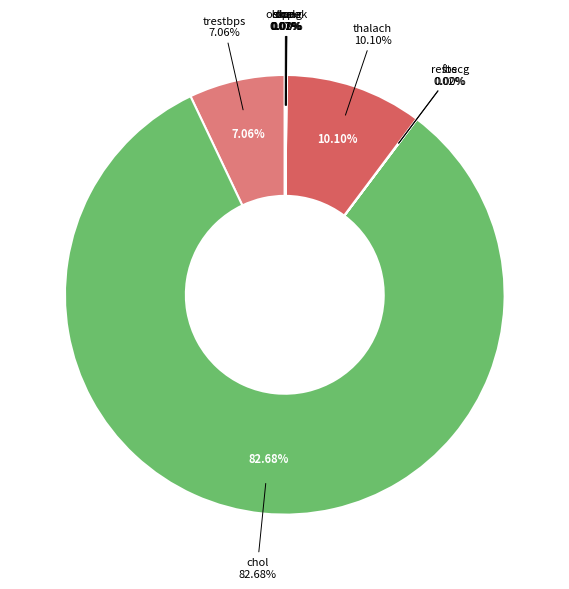

To the nearest percent, what is the combined percentage of trestbps and thal?

7%